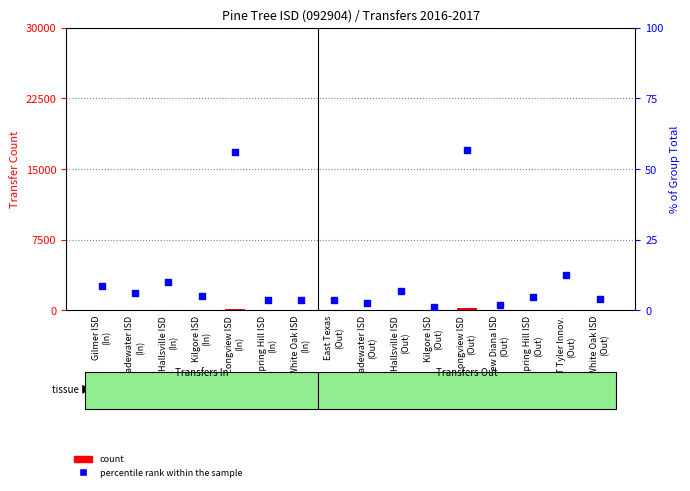

Which series reaches the maximum Y coordinate?

count